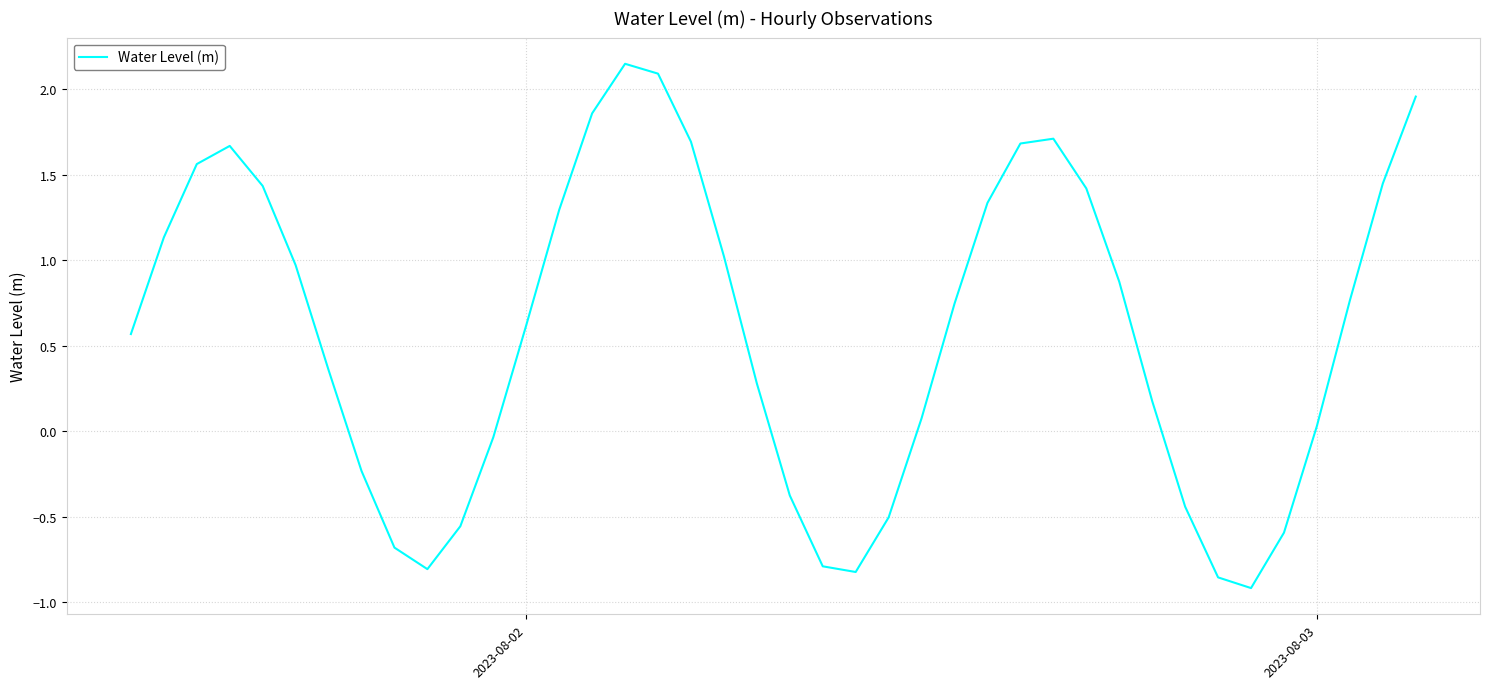

What is the difference between the maximum and minimum values?

3.1